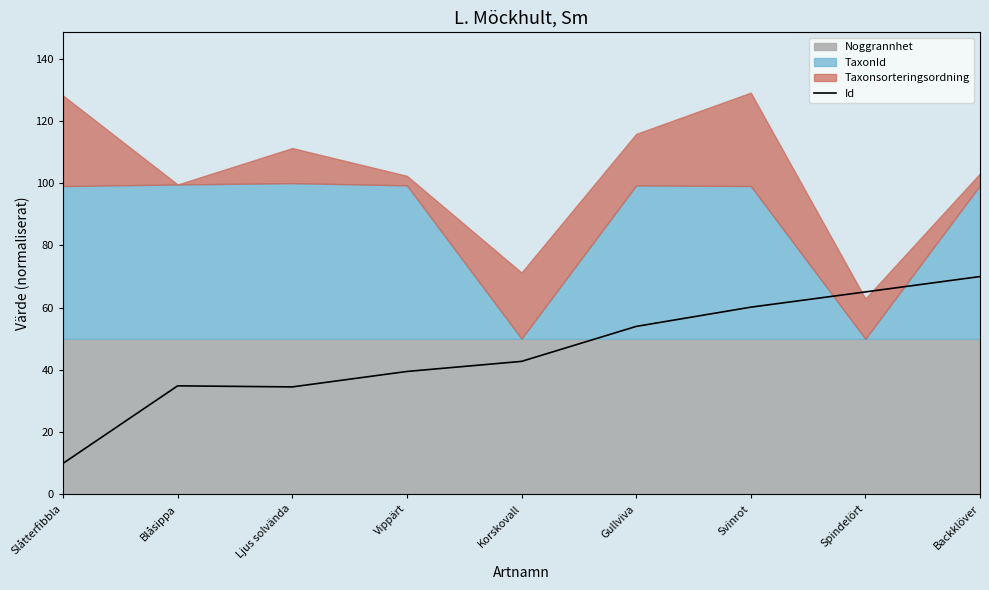

What is the minimum value shown in the chart?

10.0